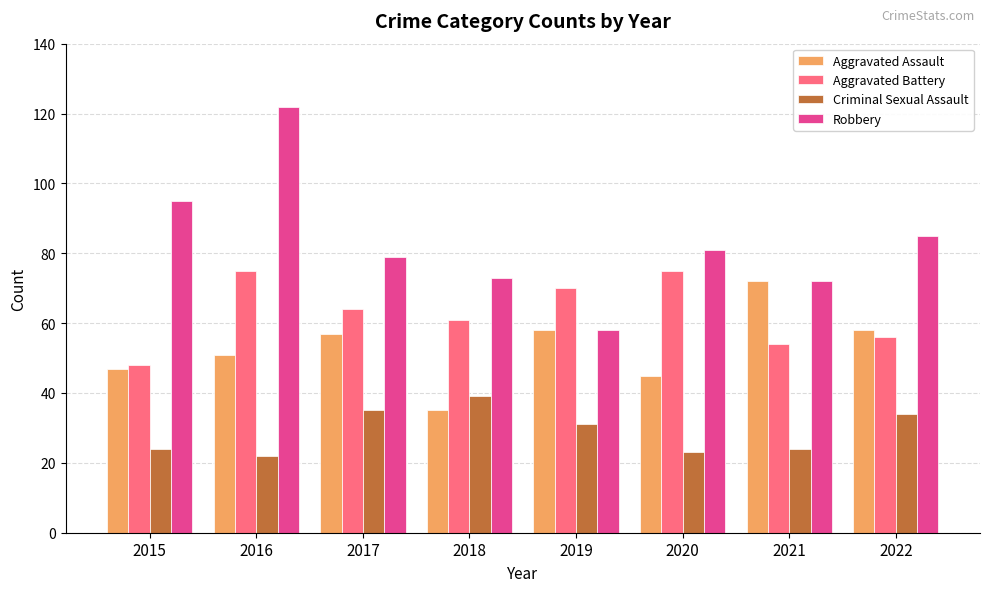

Reading left to right, what are all the values shown in this chart?

Aggravated Assault: 47	51	57	35	58	45	72	58
Aggravated Battery: 48	75	64	61	70	75	54	56
Criminal Sexual Assault: 24	22	35	39	31	23	24	34
Robbery: 95	122	79	73	58	81	72	85